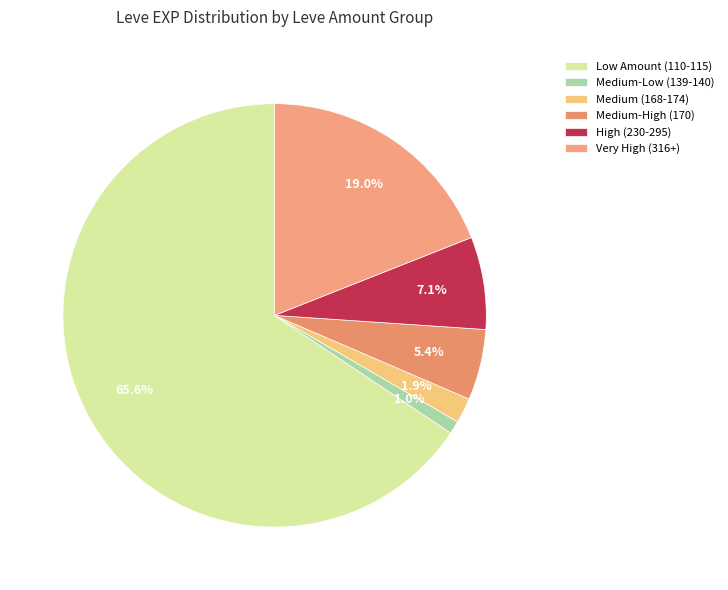

Which slice is the smallest?

Medium-Low (139-140)